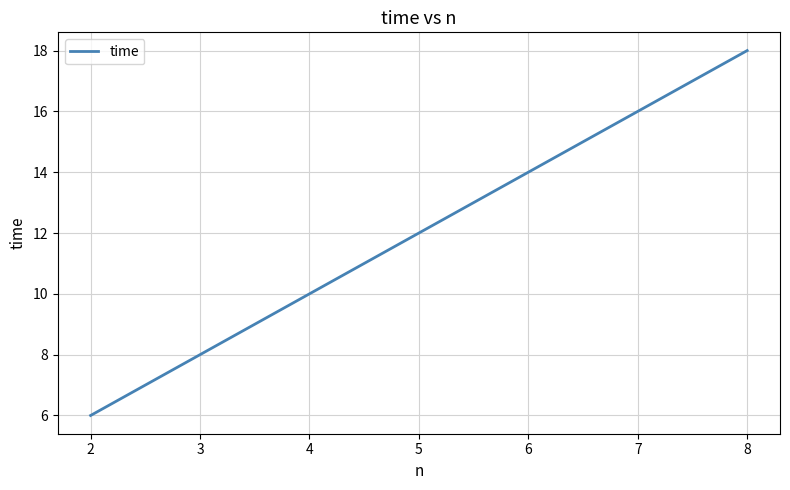

What is the change in value from 2 to 3?

+2